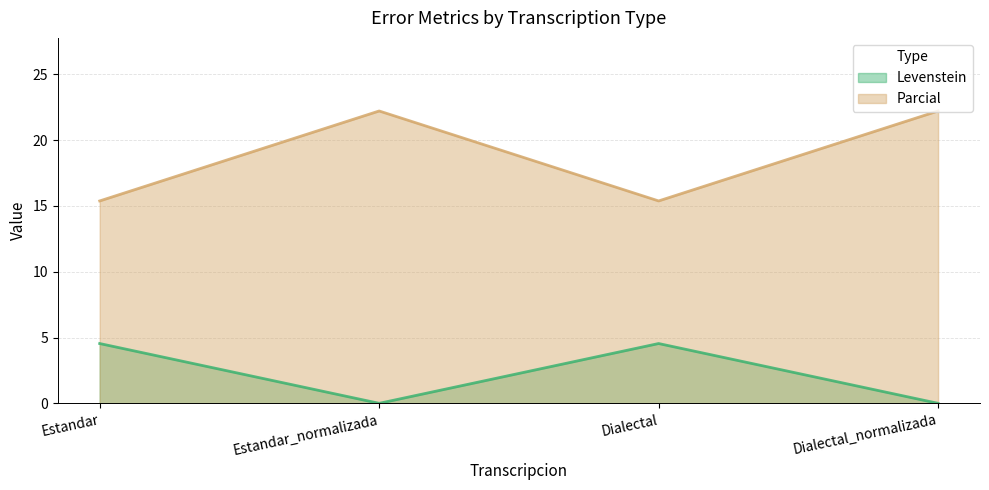

What is the label of the 4th point from the left?

Dialectal_normalizada